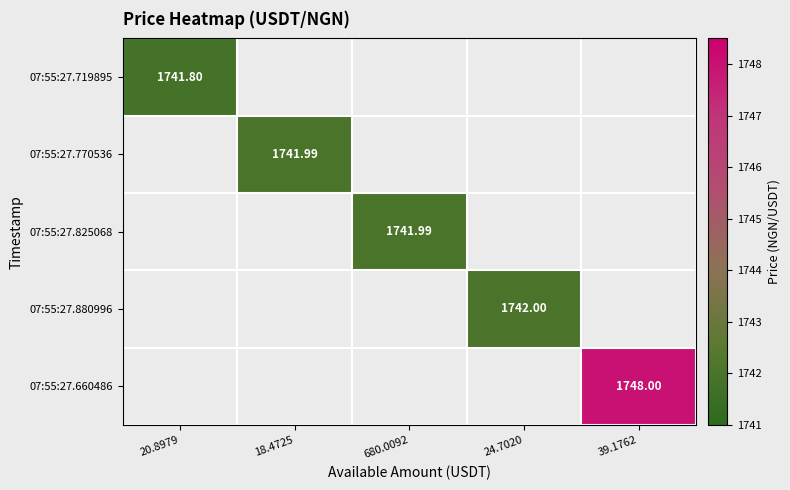

Is the value of 07:55:27.825068 at 24.7020 greater than the value of 07:55:27.719895 at 24.7020?

No